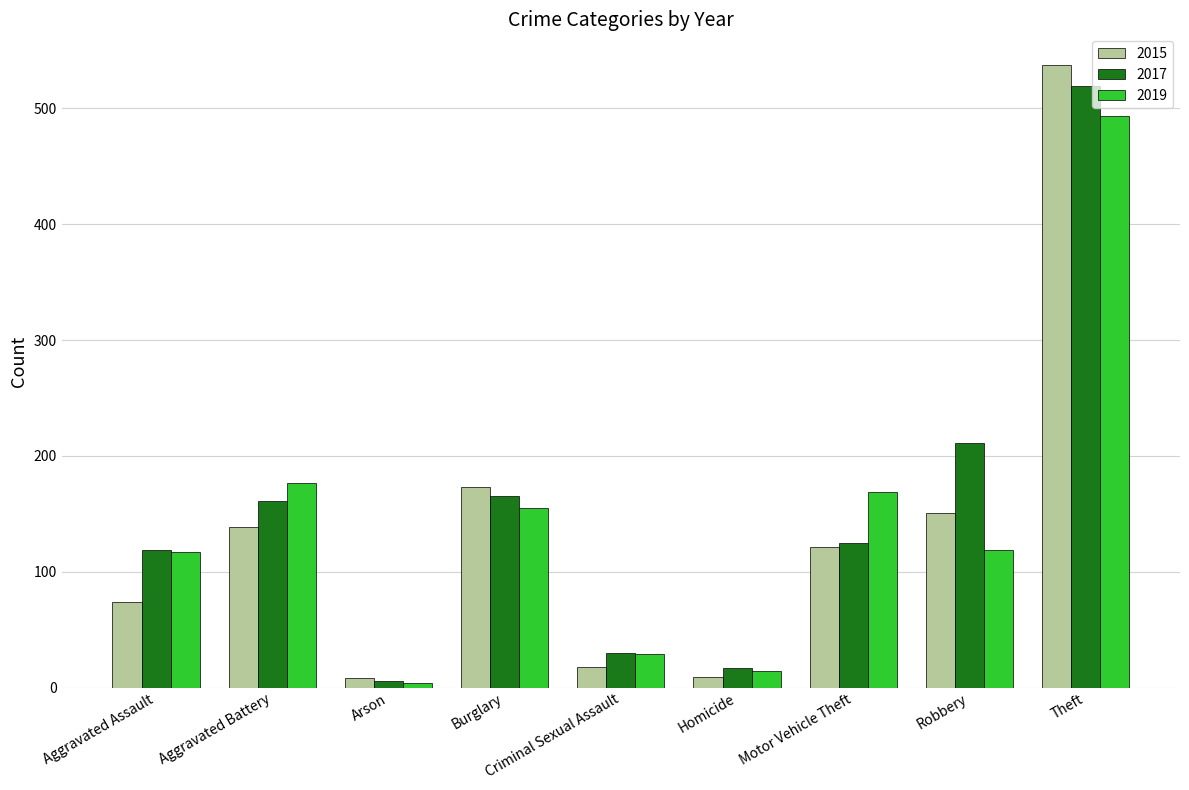

What is the difference between the 2019 values at Criminal Sexual Assault and Aggravated Assault?

88